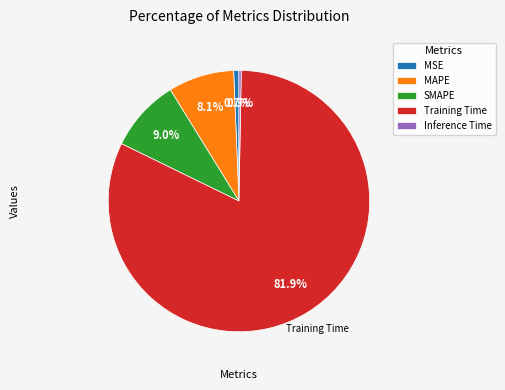

What is the largest slice in the pie chart?

Training Time